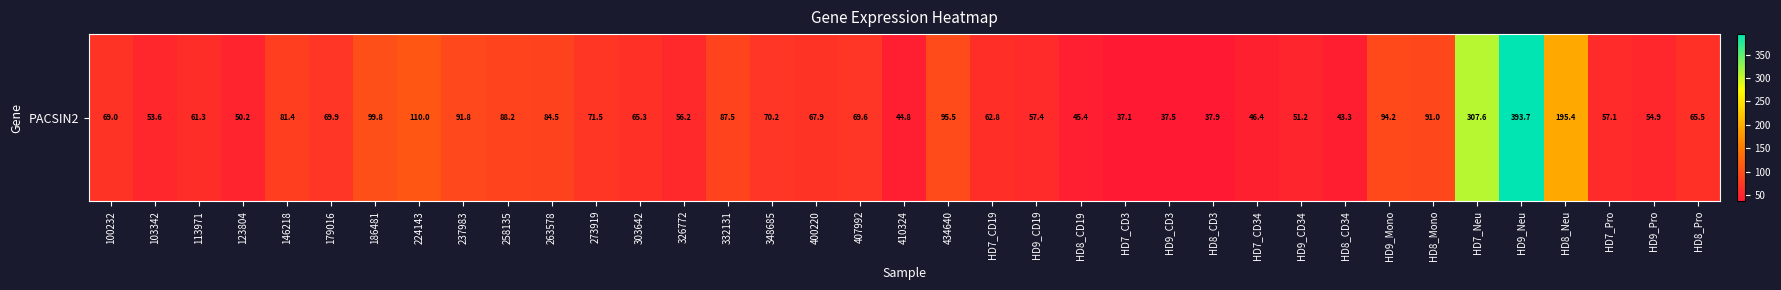

At which category does the chart reach its minimum across all series?

HD7_CD3